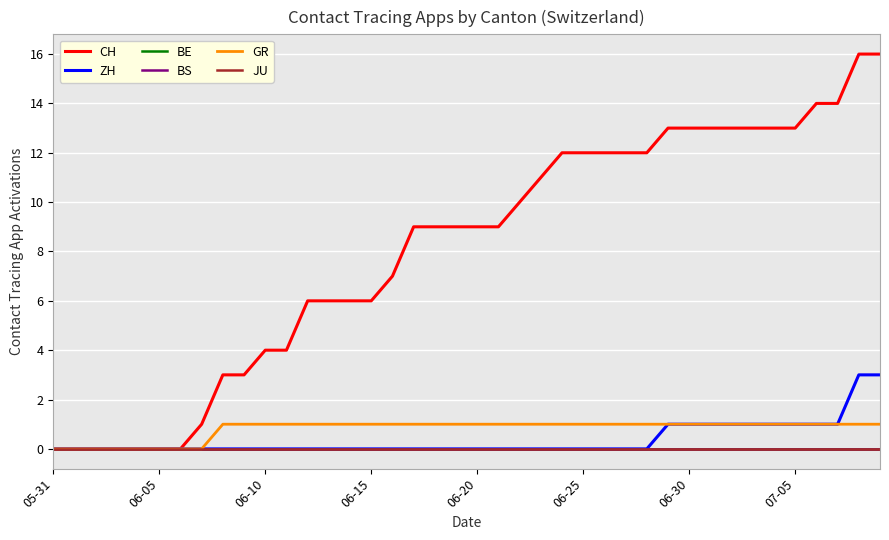

Does the chart have visible grid lines?

Yes